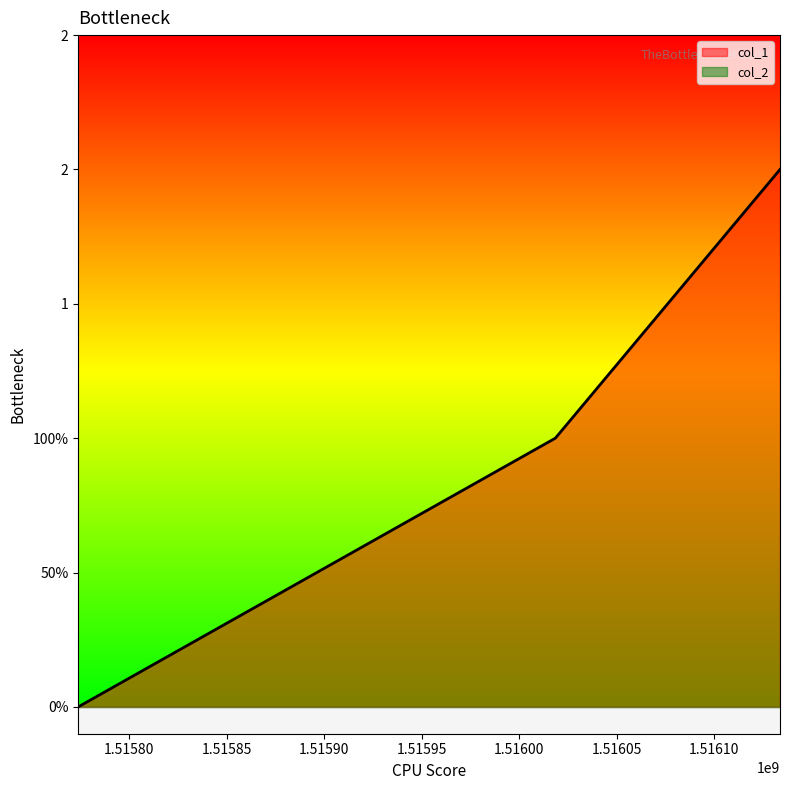

Rank the categories by value from highest to lowest.

1516133851, 1516018620, 1515773854